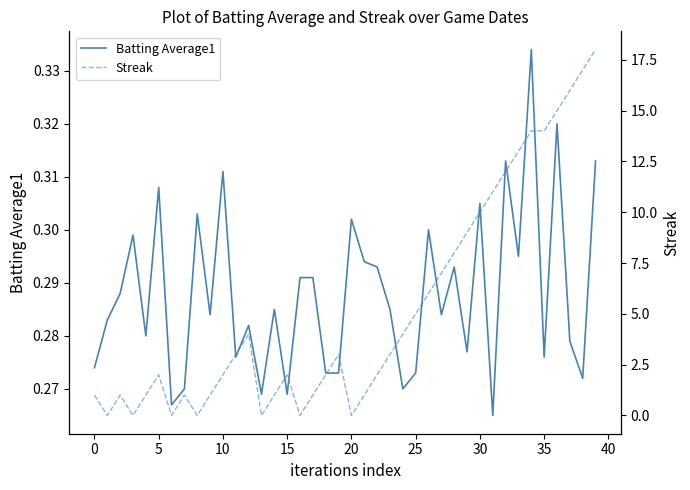

The value of Streak at 27 is 11.7. True or false?

False